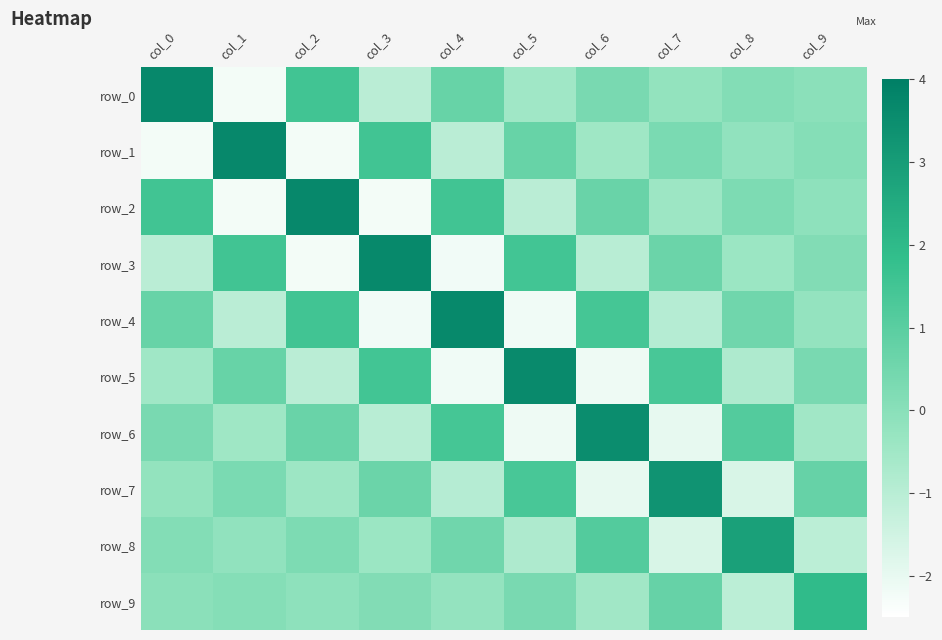

What is the total value across all series at col_8?

0.9